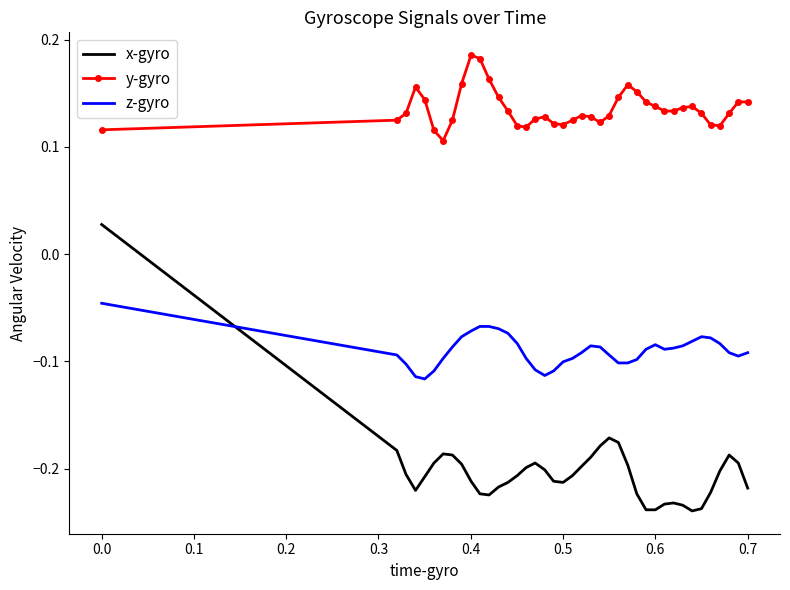

True or false: x-gyro has more than 0 interior local peaks.

True